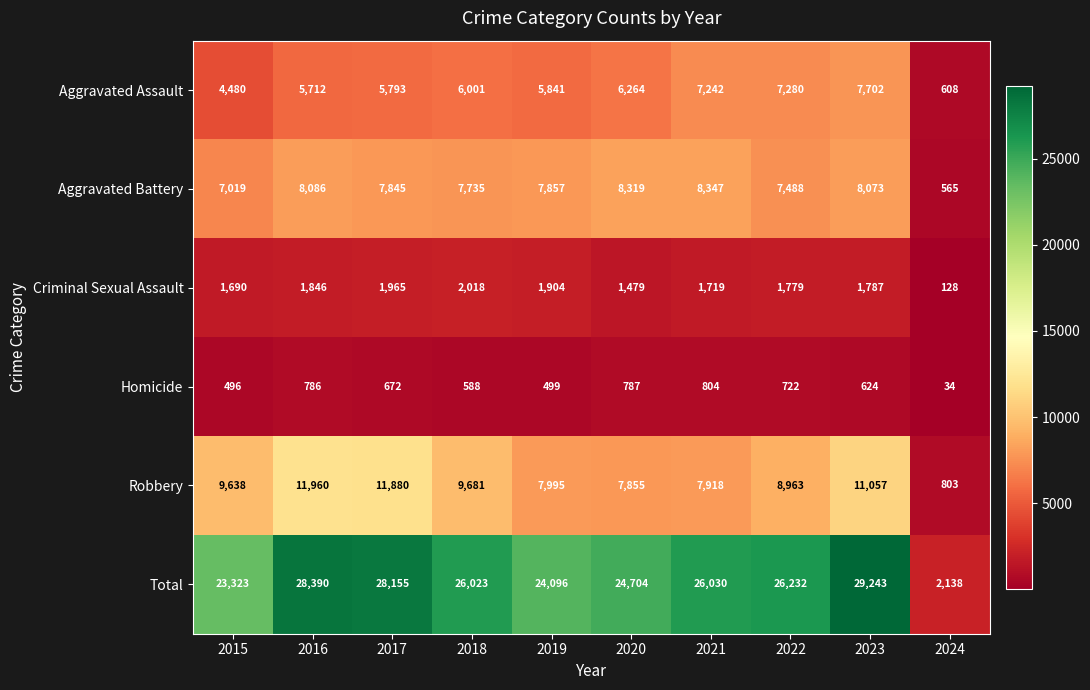

The Aggravated Battery series shows 11142 at 2015. True or false?

False